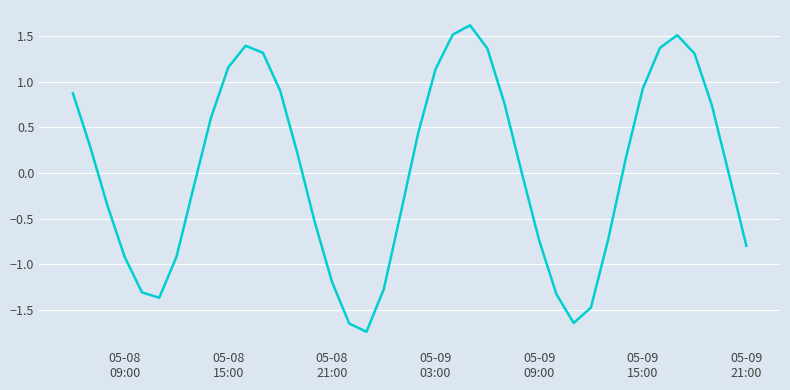

How many interior local peaks (higher than both neighbors) does the data have?

3